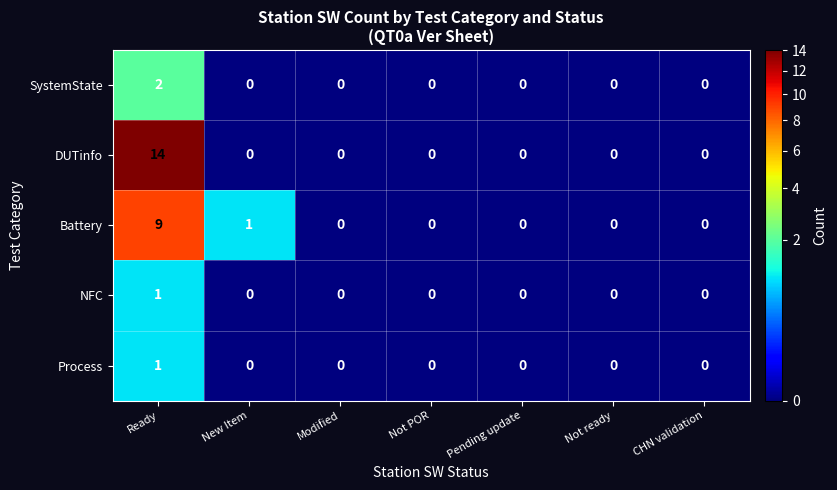

Which series has the largest total across all categories?

DUTinfo